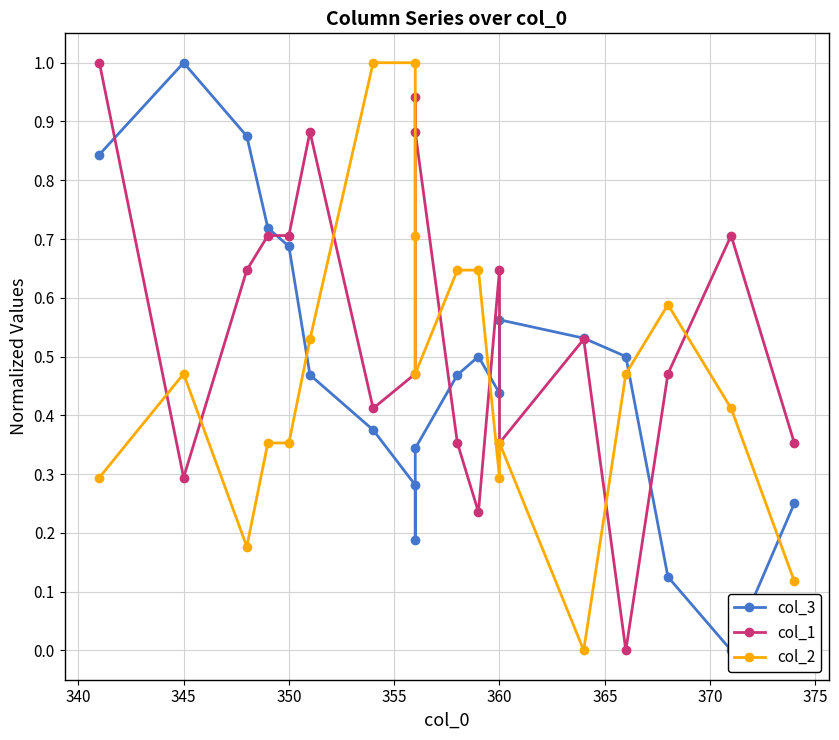

How many positive values does the col_2 series have?

18